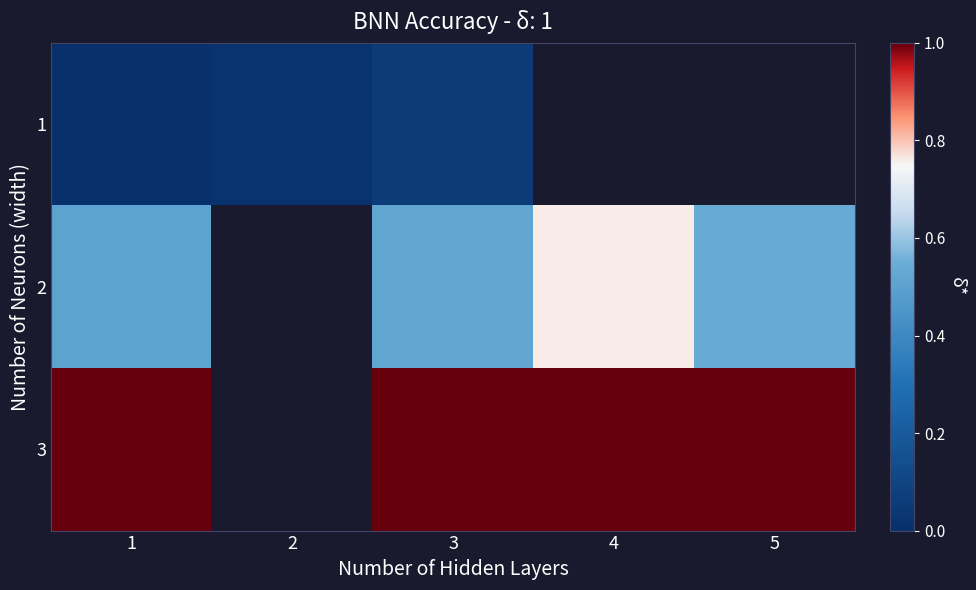

The value of 1 at 2 is 0.0. True or false?

False